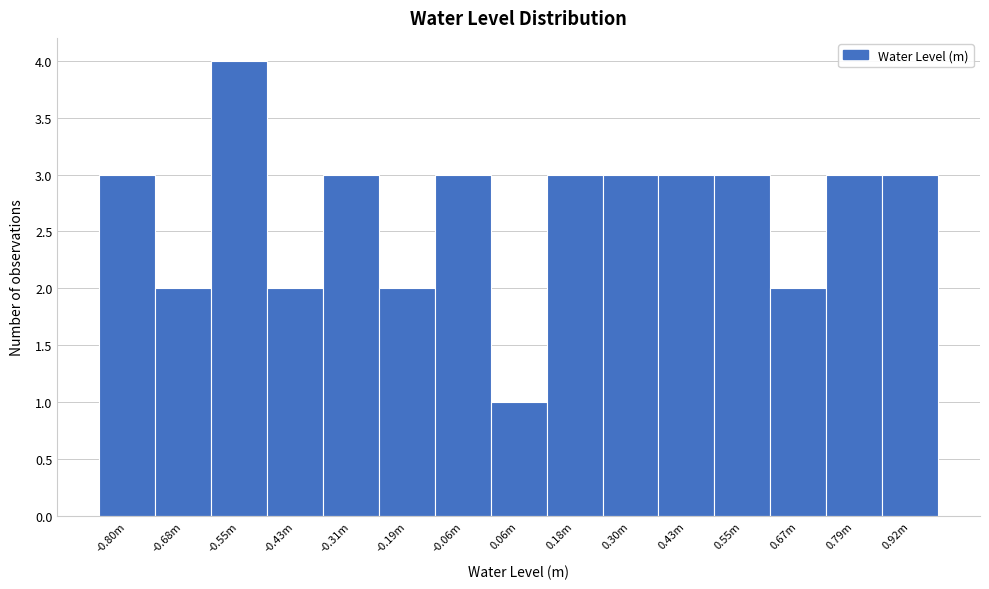

Reading left to right, what are all the values shown in this chart?

-0.80m=3	-0.68m=2	-0.55m=4	-0.43m=2	-0.31m=3	-0.19m=2	-0.06m=3	0.06m=1	0.18m=3	0.30m=3	0.43m=3	0.55m=3	0.67m=2	0.79m=3	0.92m=3